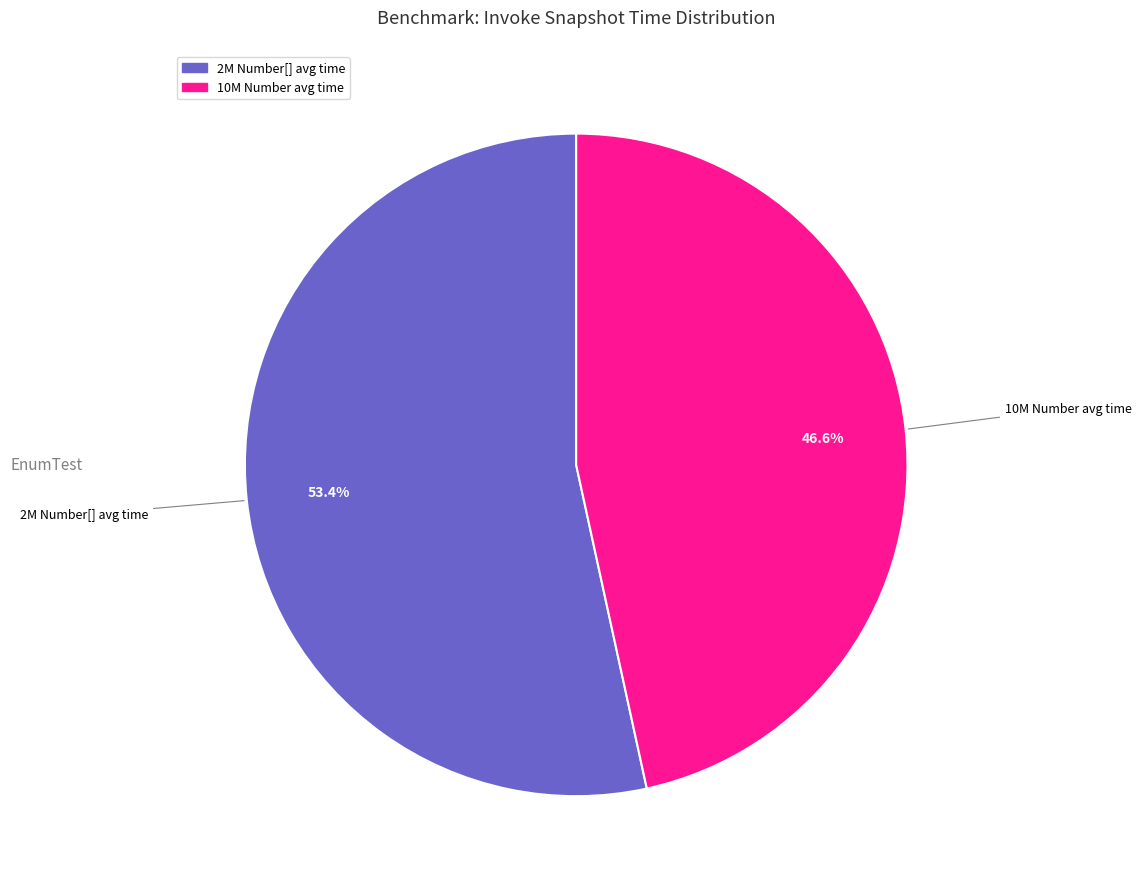

Does any single category account for the majority?

Yes